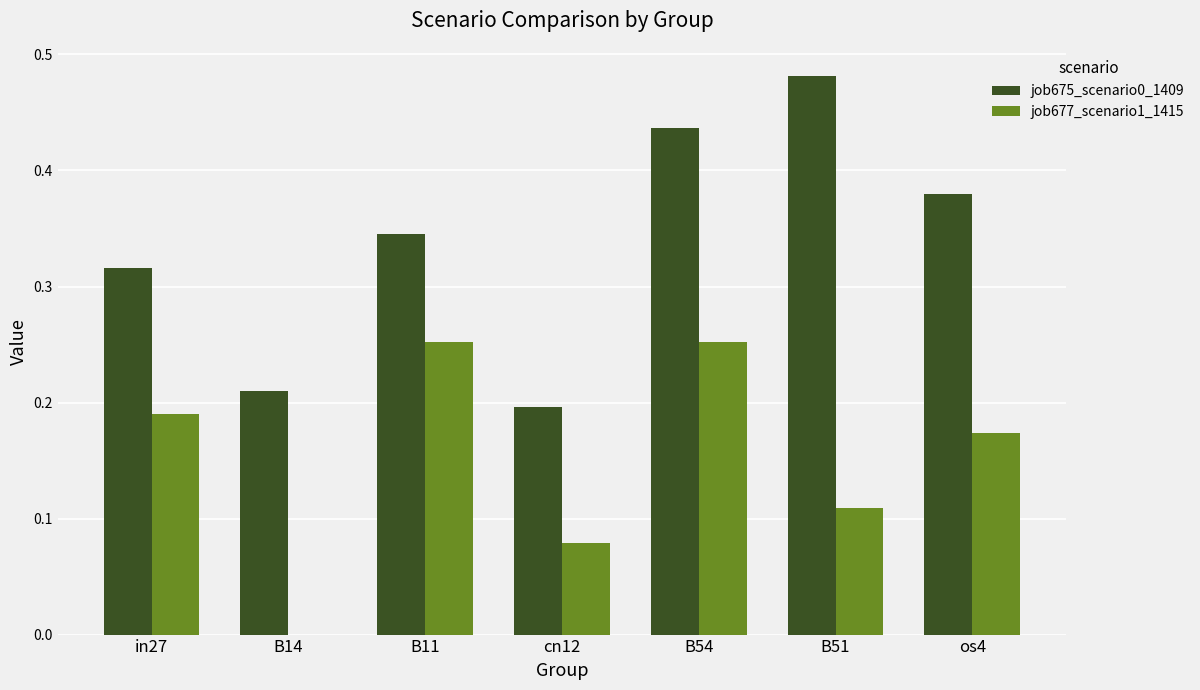

True or false: job677_scenario1_1415 has a value of 0.2 at in27.

True